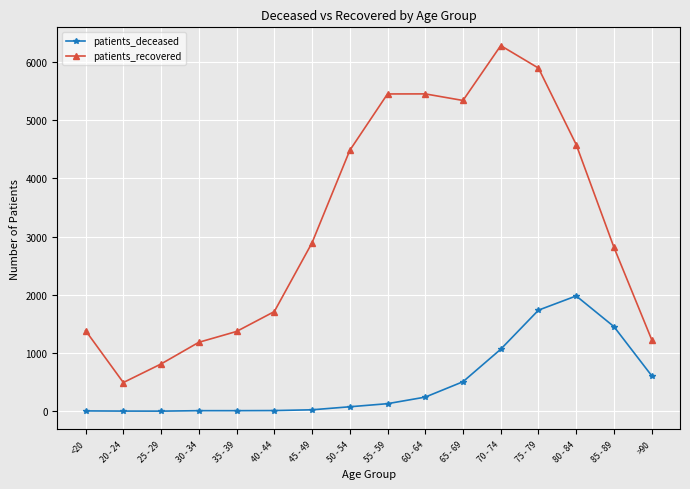

Which series has the widest spread of values?

patients_recovered